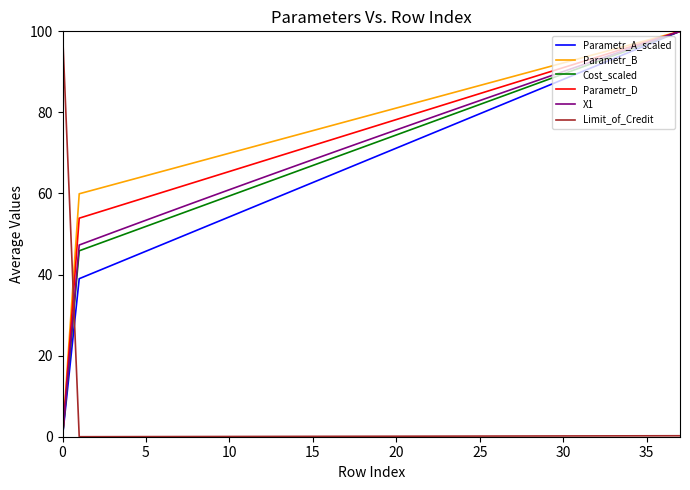

True or false: Parametr_D and Limit_of_Credit cross at least once.

True